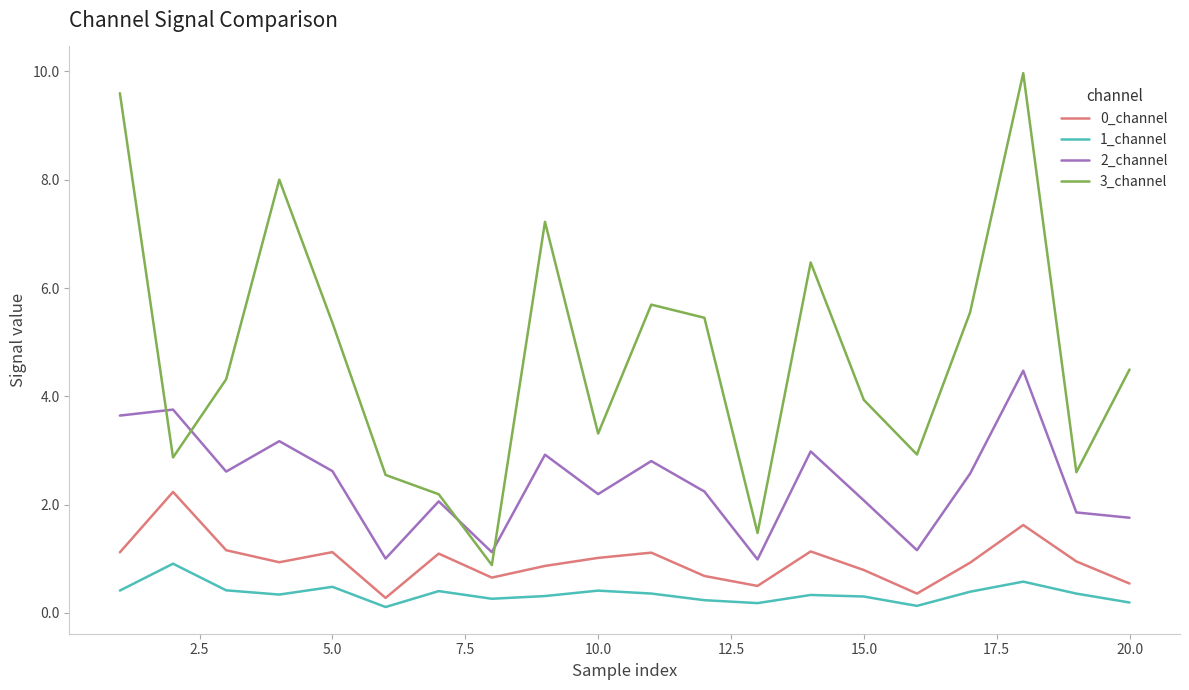

Which series has the largest total across all categories?

3_channel